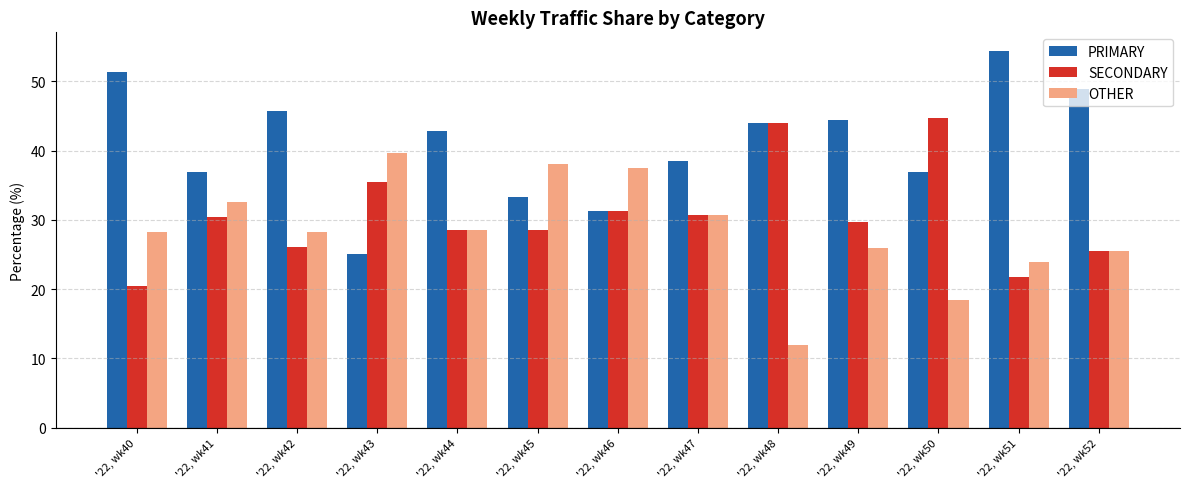

What is the sum of the OTHER values at '22, wk48 and '22, wk45?

50.1